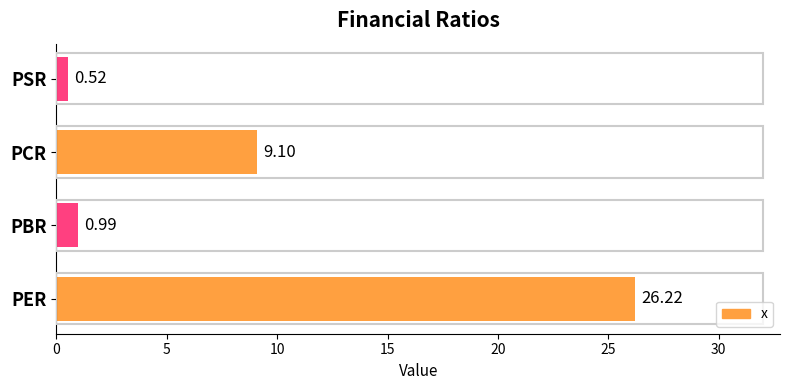

Are the bars grouped side by side (vs. stacked)?

No